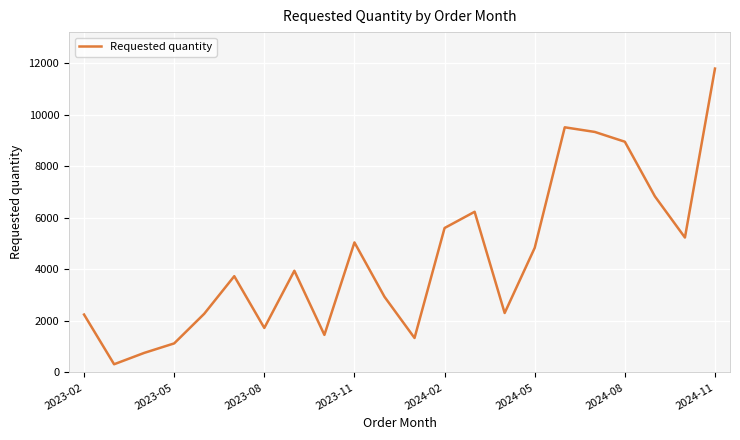

Is this an area chart (filled region under the line)?

No